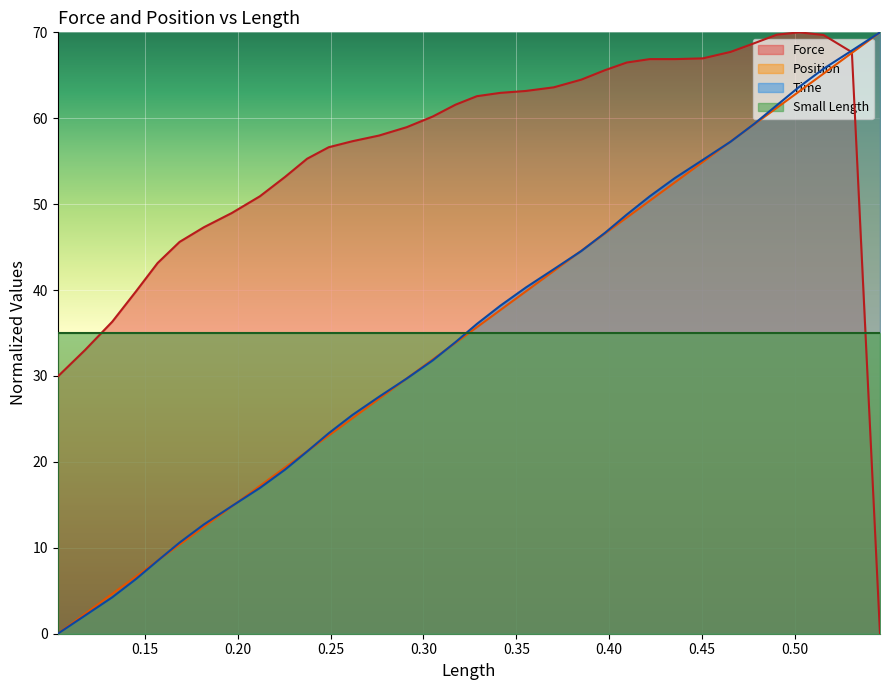

What is the lowest value of the Small Length series?

35.0